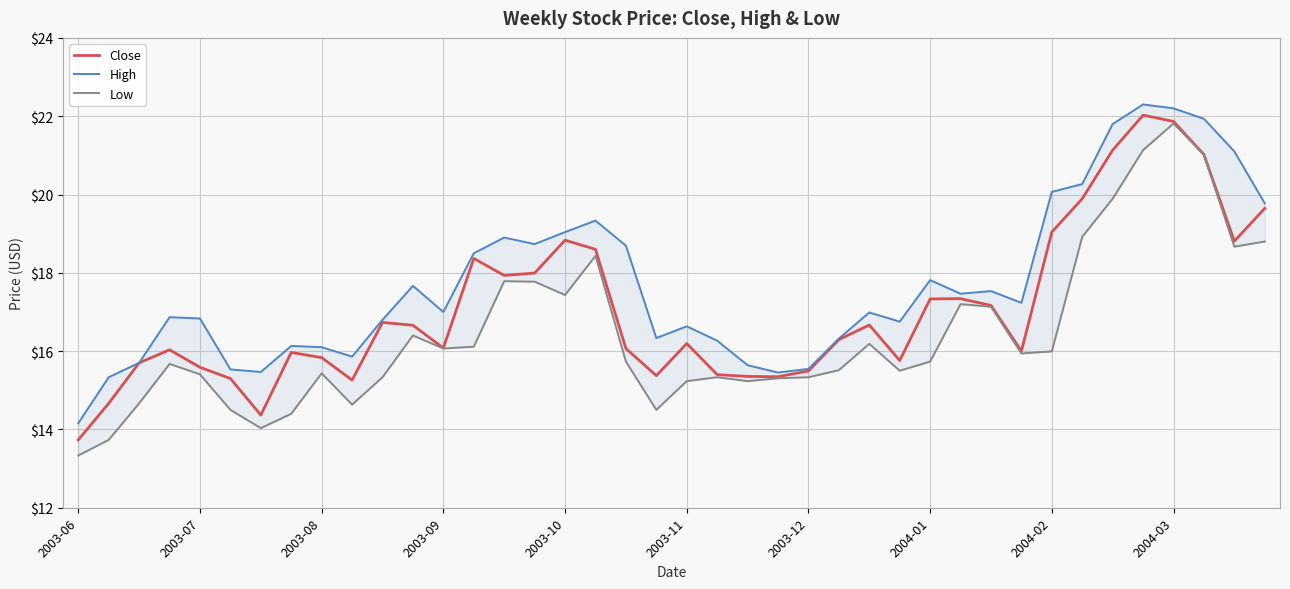

What is the total value across all series at 29?

52.0